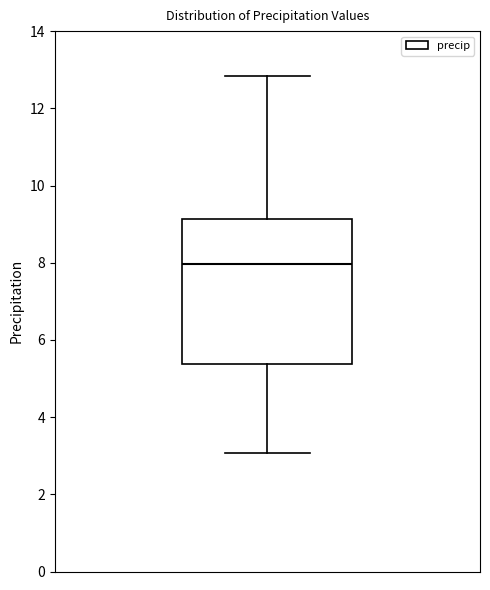

Where does the lower whisker of the box end on the y-axis? The values are not printed on the chart, so give them approximately, as read against the axis.

3.0